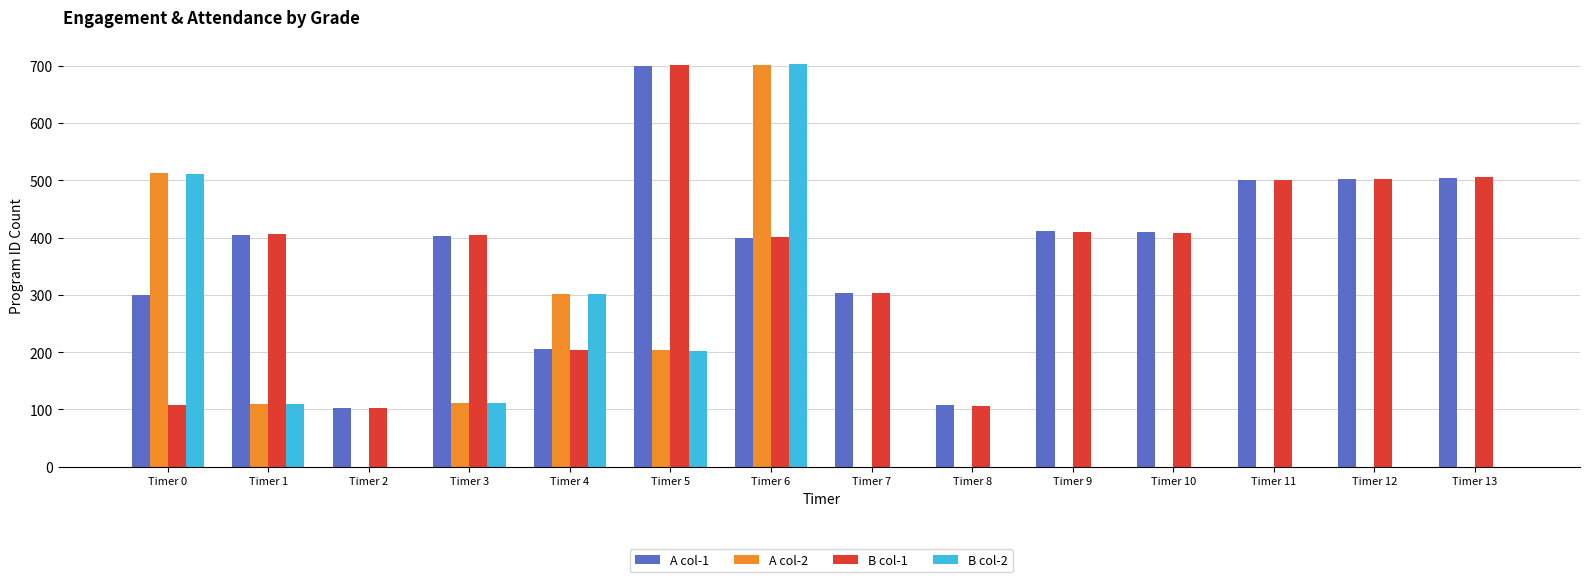

The value of B col-1 at Timer 4 is 204. True or false?

True